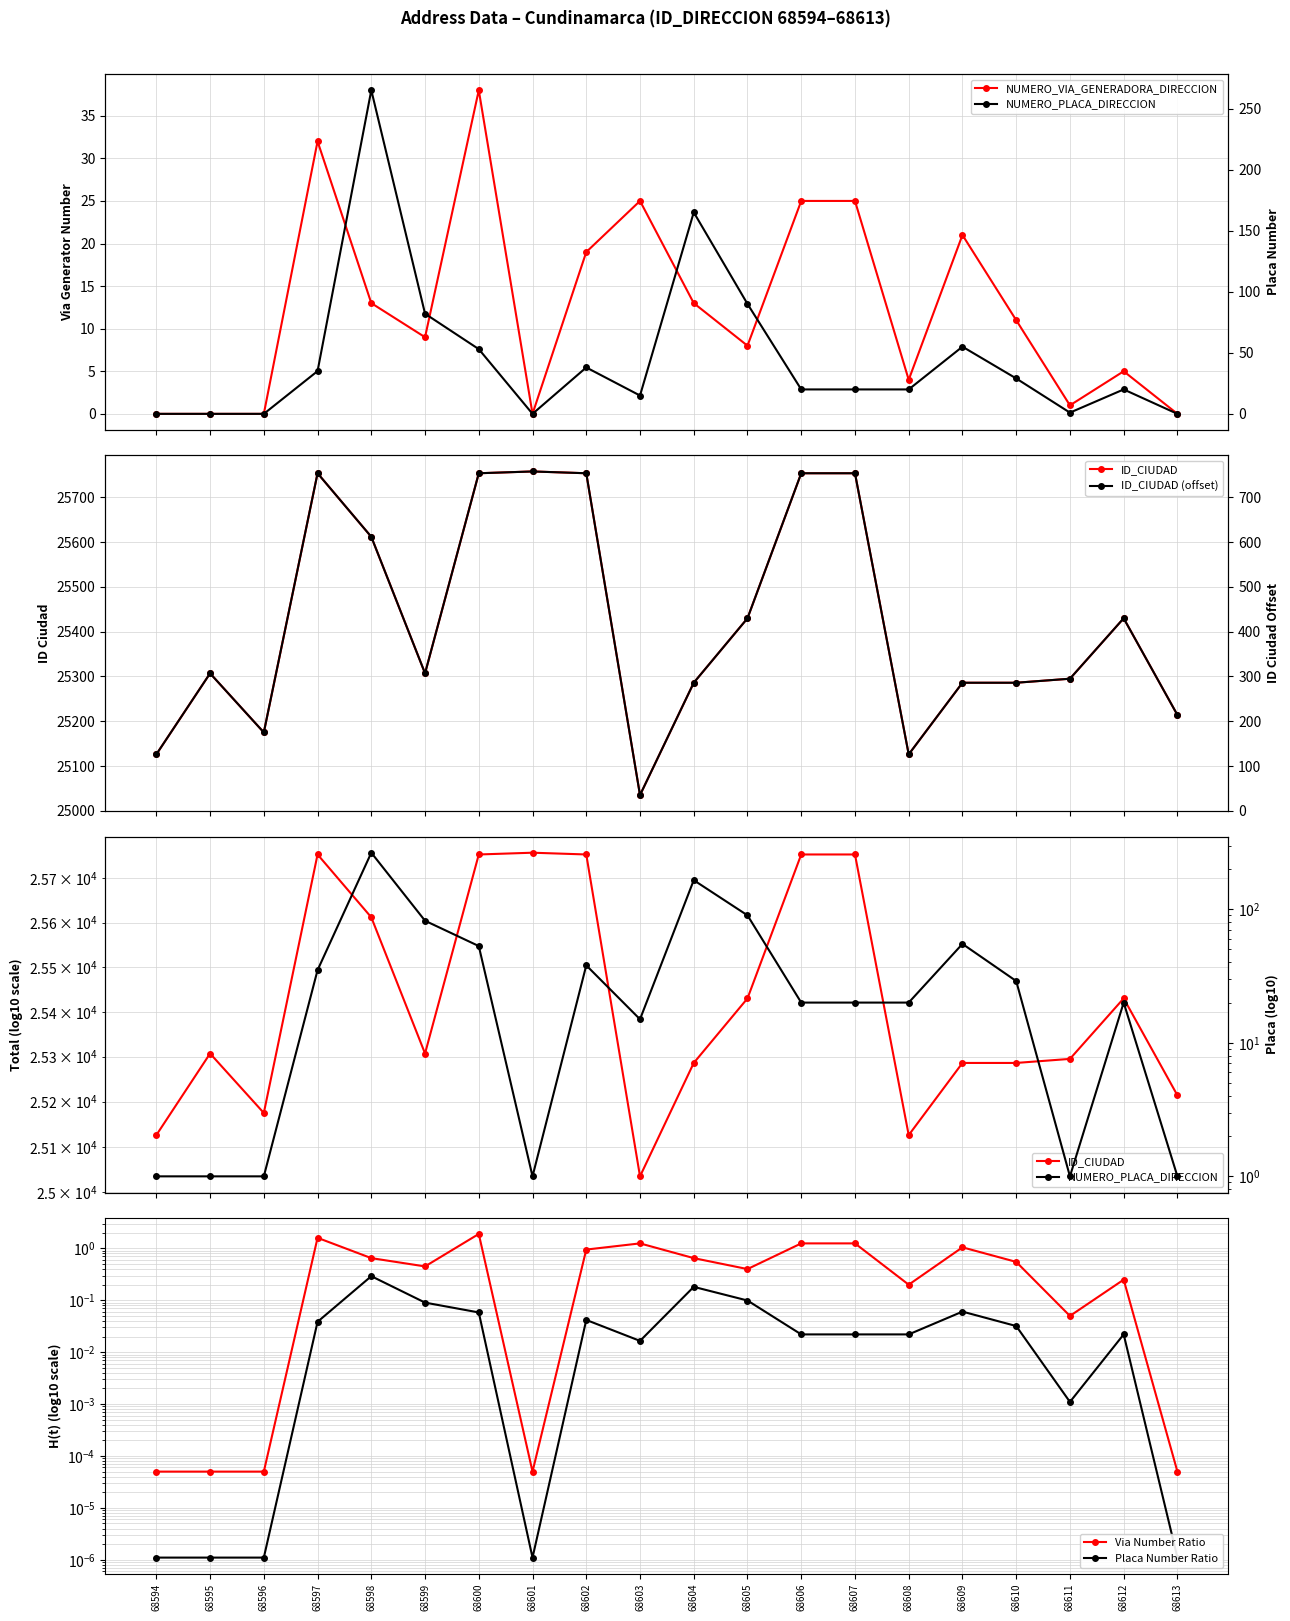

Is it true that ID_CIUDAD (offset) equals 516.7 at 68611?

False